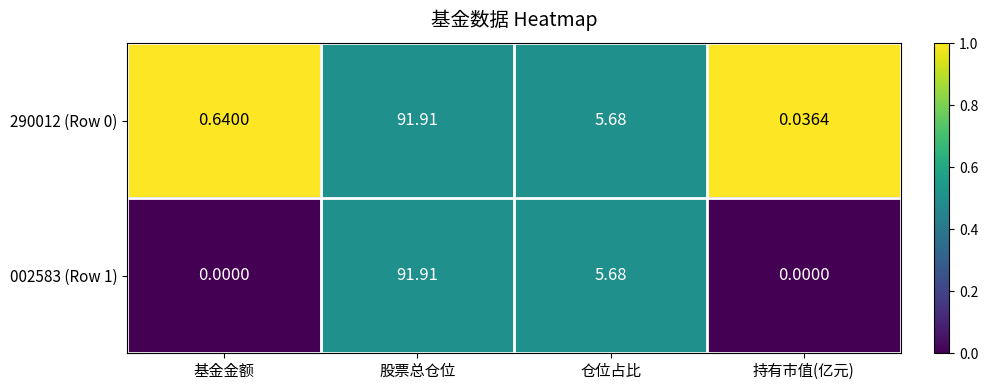

List the labels in order of 290012 (Row 0) value, largest first.

股票总仓位, 仓位占比, 基金金额, 持有市值(亿元)